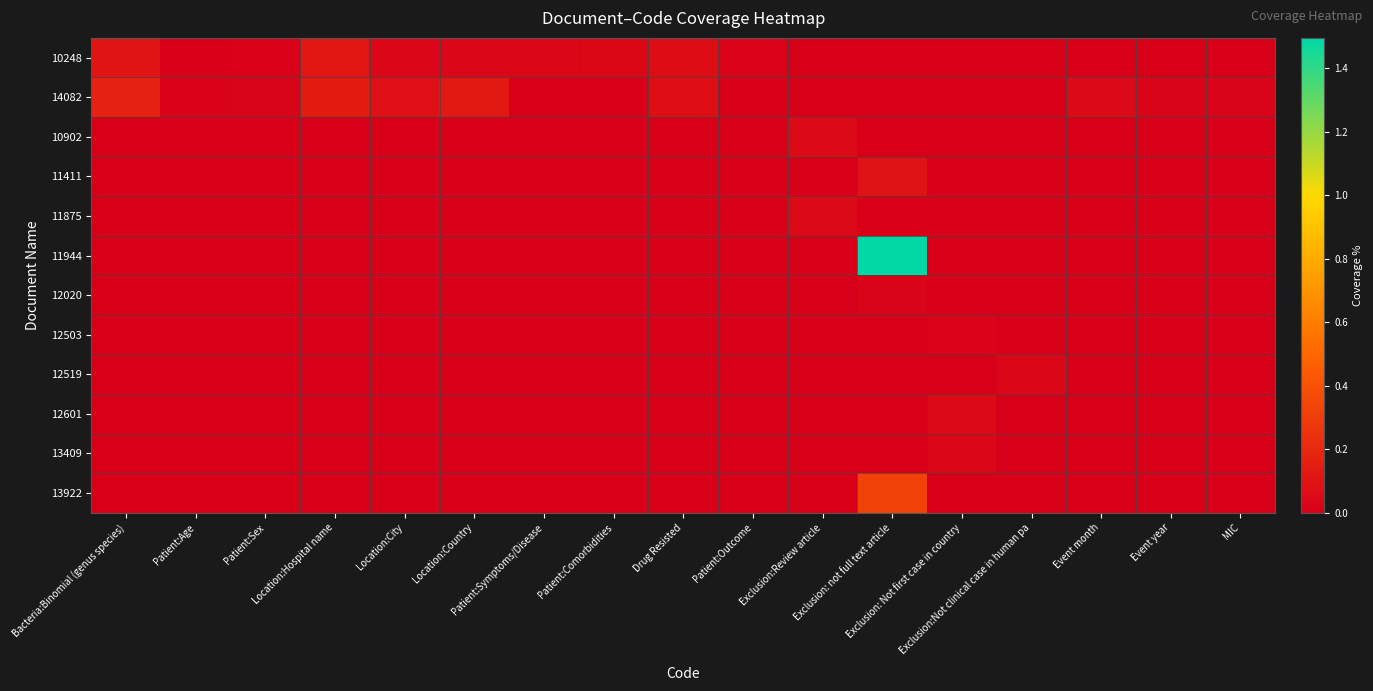

What is the greatest value displayed?

1.5